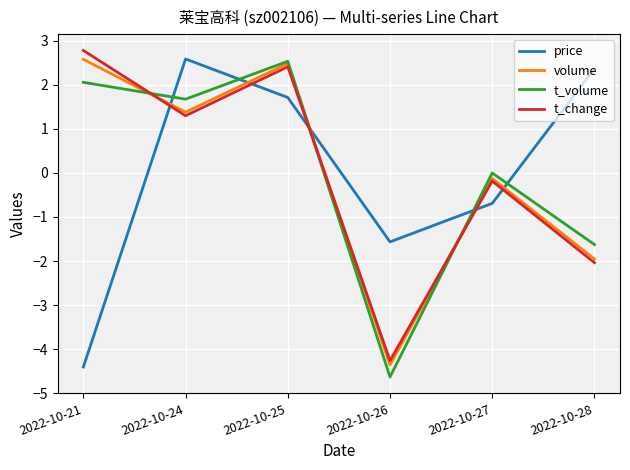

At 2022-10-28, list the series in order from largest to smallest.

price, t_volume, volume, t_change